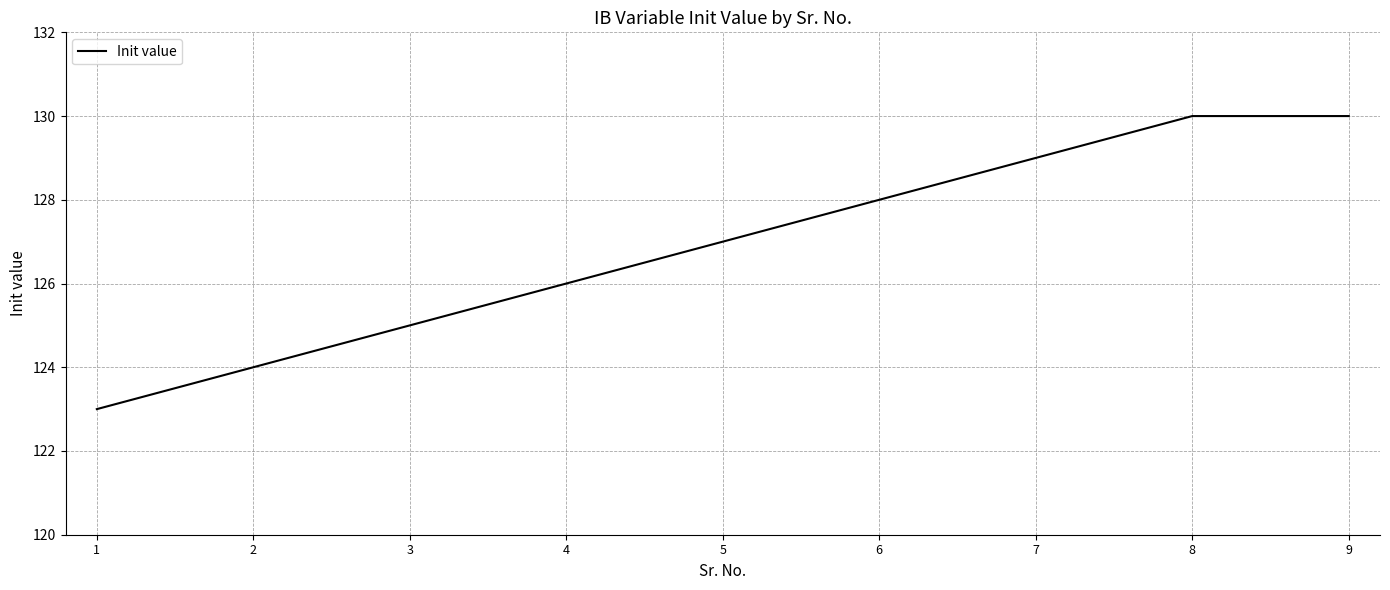

Between 9 and 7, which is larger?

9